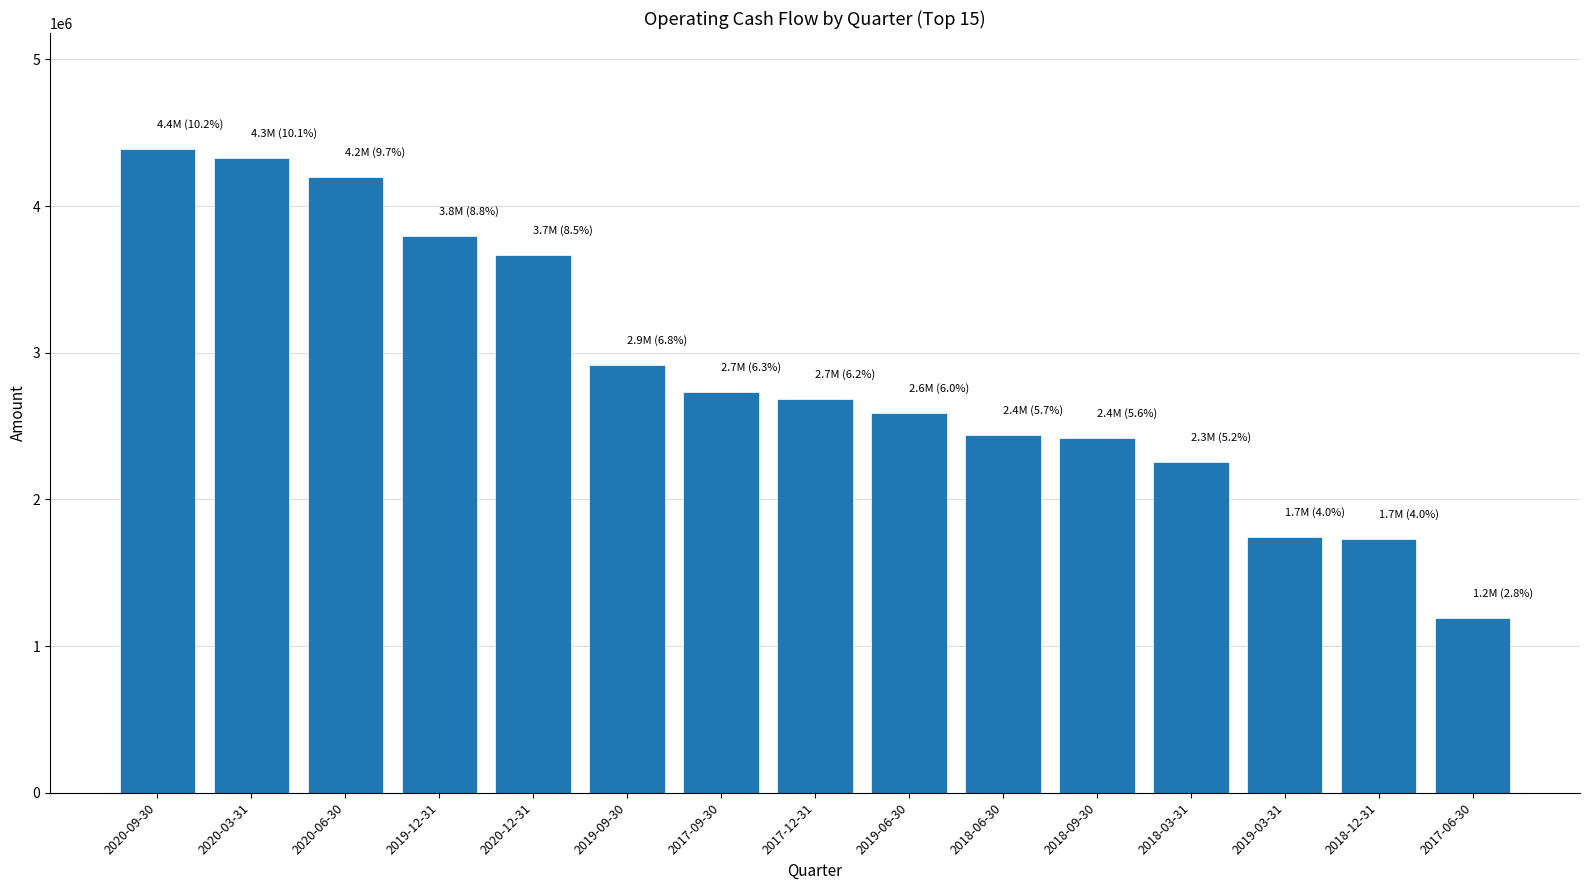

What is the value of the 12th bar from the left?

2257000